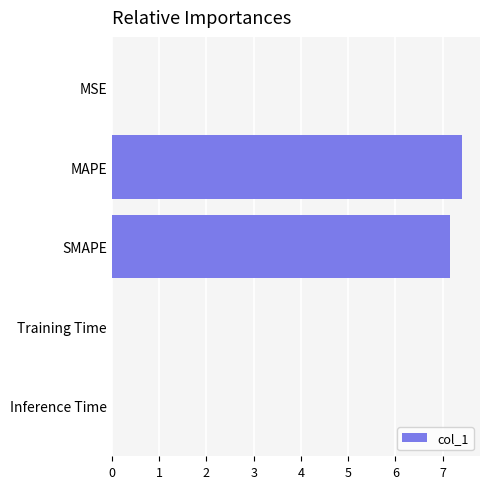

What is the sum of all values?

14.6